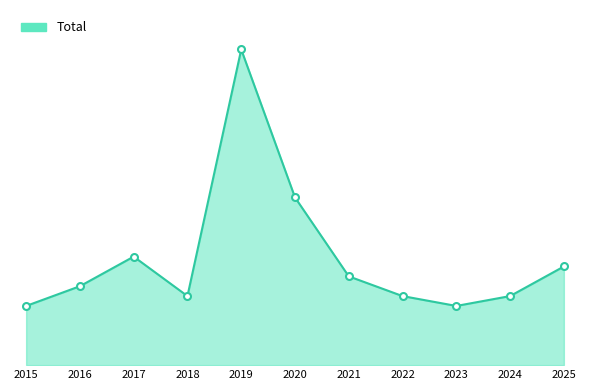

Is this an area chart (filled region under the line)?

Yes